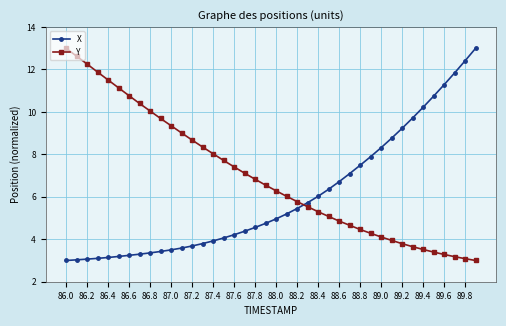

Which series ends up on top after the final intersection of Y and X?

X